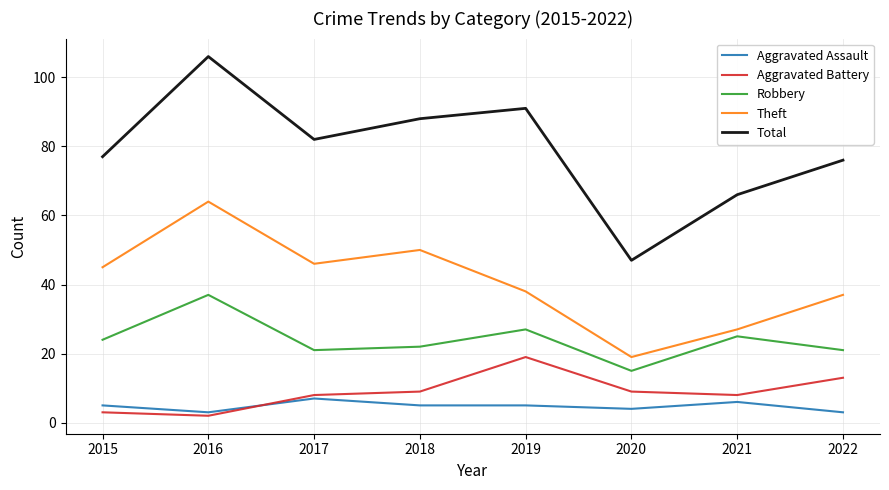

Reading left to right, extract all data points from this chart.

Aggravated Assault: 2015=5	2016=3	2017=7	2018=5	2019=5	2020=4	2021=6	2022=3
Aggravated Battery: 2015=3	2016=2	2017=8	2018=9	2019=19	2020=9	2021=8	2022=13
Robbery: 2015=24	2016=37	2017=21	2018=22	2019=27	2020=15	2021=25	2022=21
Theft: 2015=45	2016=64	2017=46	2018=50	2019=38	2020=19	2021=27	2022=37
Total: 2015=77	2016=106	2017=82	2018=88	2019=91	2020=47	2021=66	2022=76